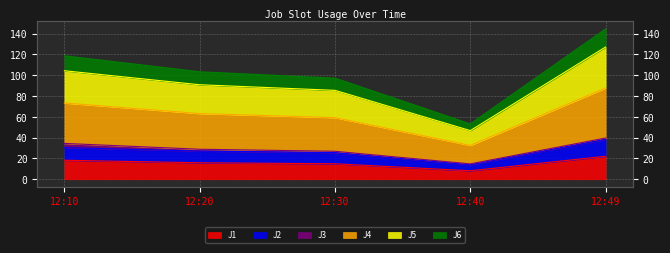

Where is the first local minimum for J4?

12:40